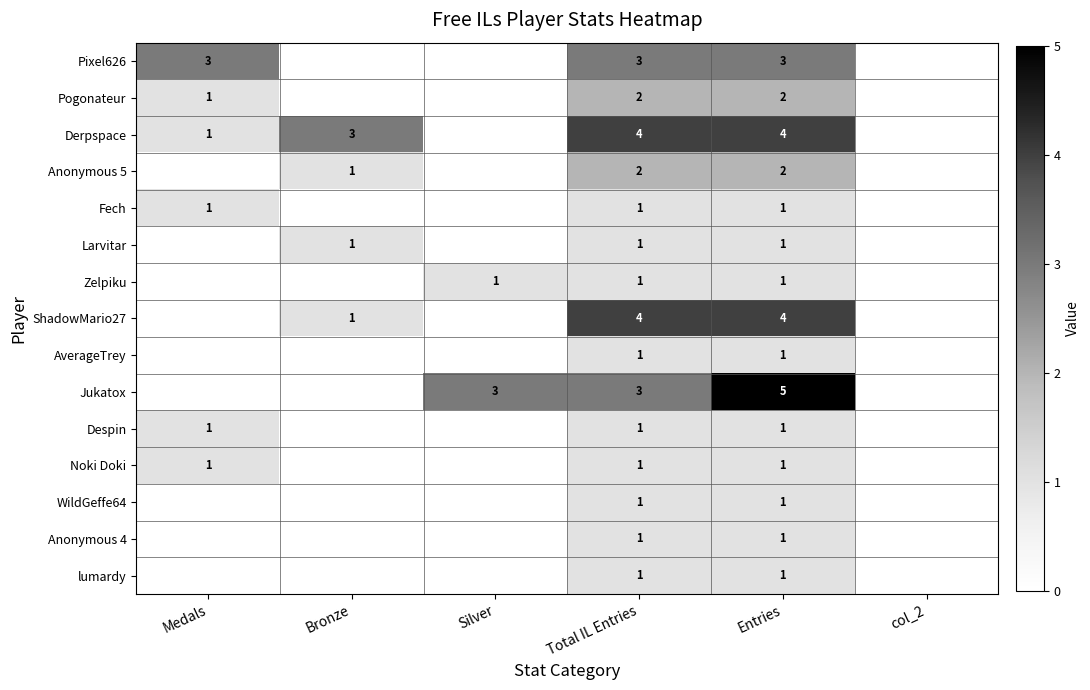

What is the spread (max minus min) of values at Total IL Entries?

3